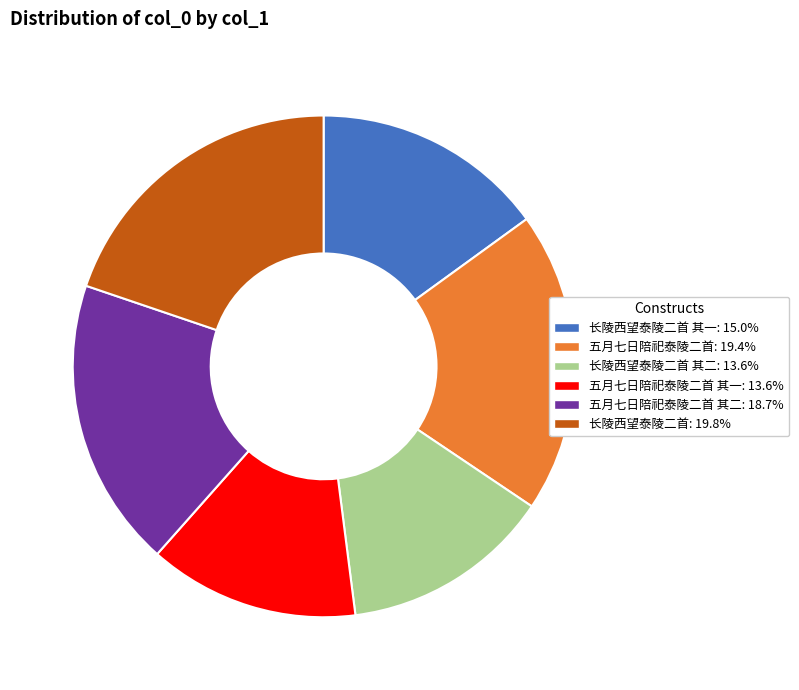

Is there any slice that represents more than half of the pie?

No